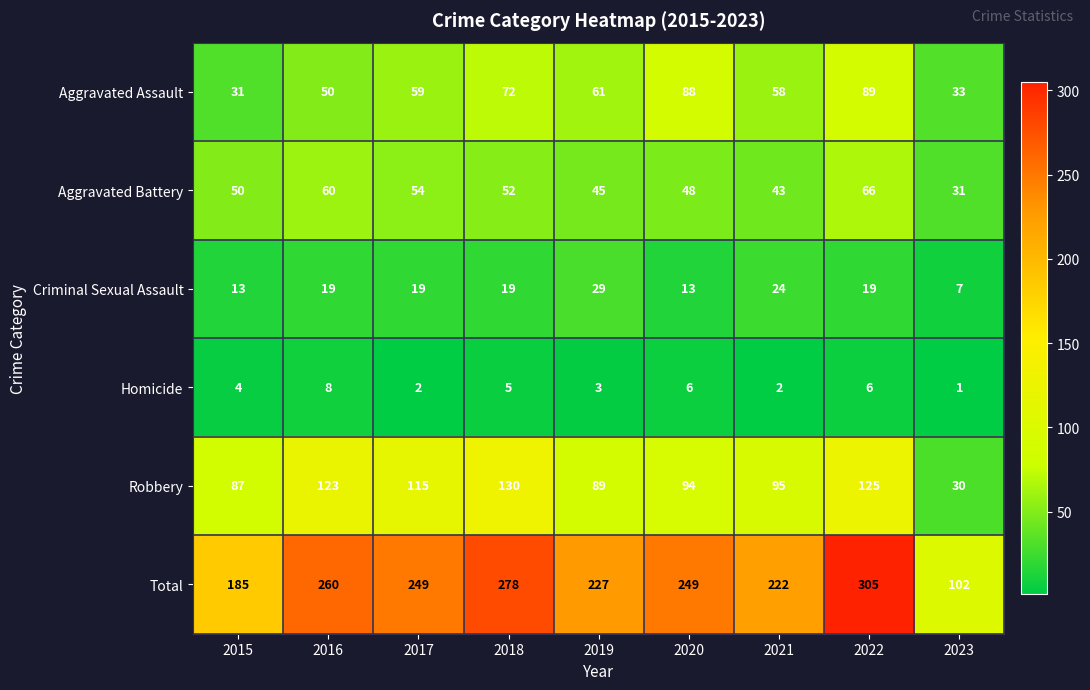

Which category has the highest value in the Aggravated Assault series?

2022